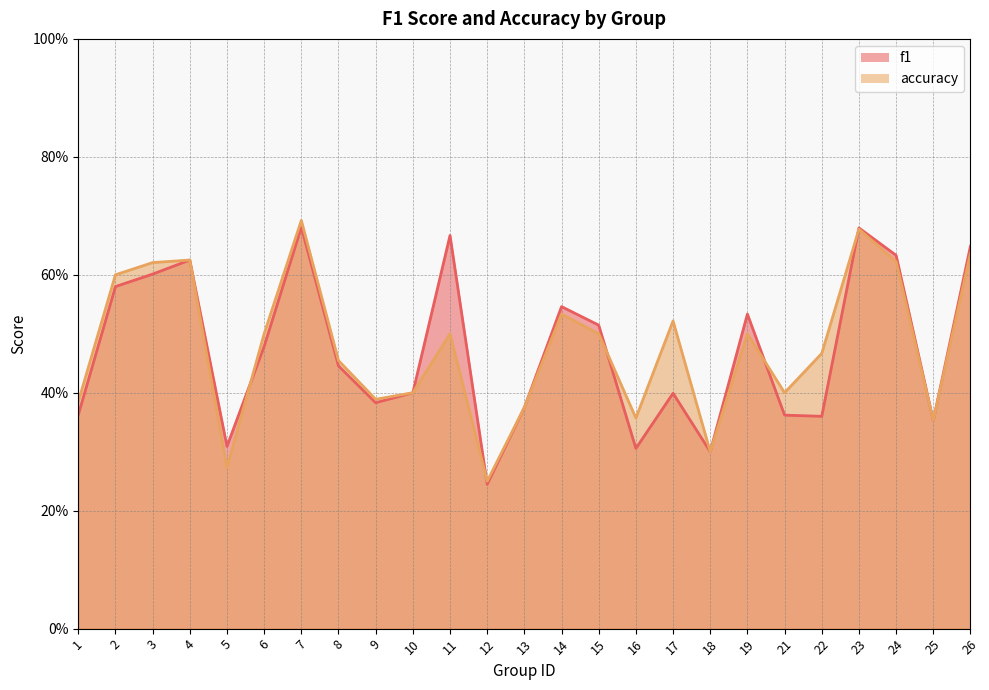

Does the chart display data point markers on the line(s)?

No